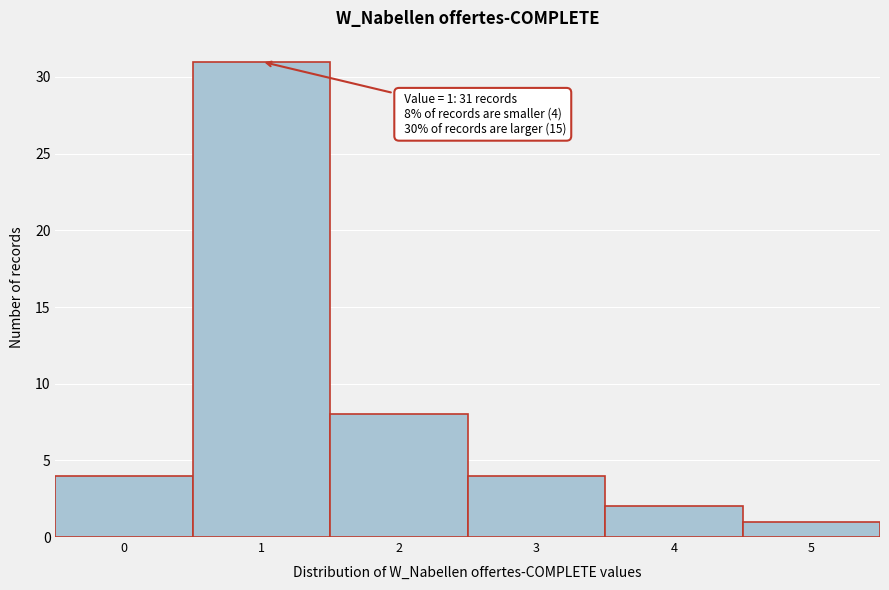

Reading right to left, list all the values displayed in this chart.

5=1	4=2	3=4	2=8	1=31	0=4